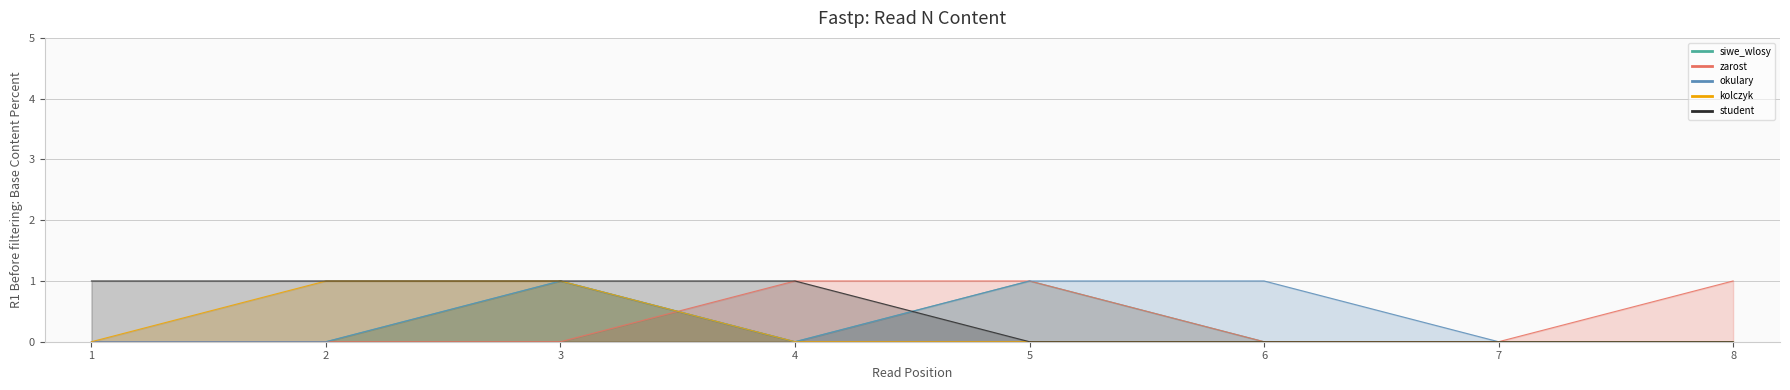

True or false: zarost has more than 1 interior local peaks.

False